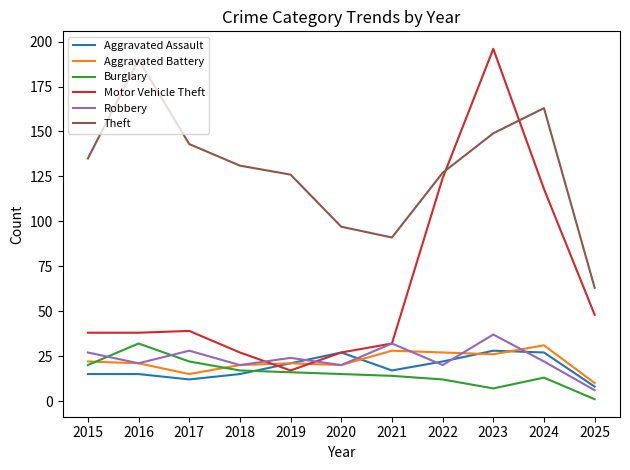

What is the difference between the second highest and minimum values in the Burglary series?

21